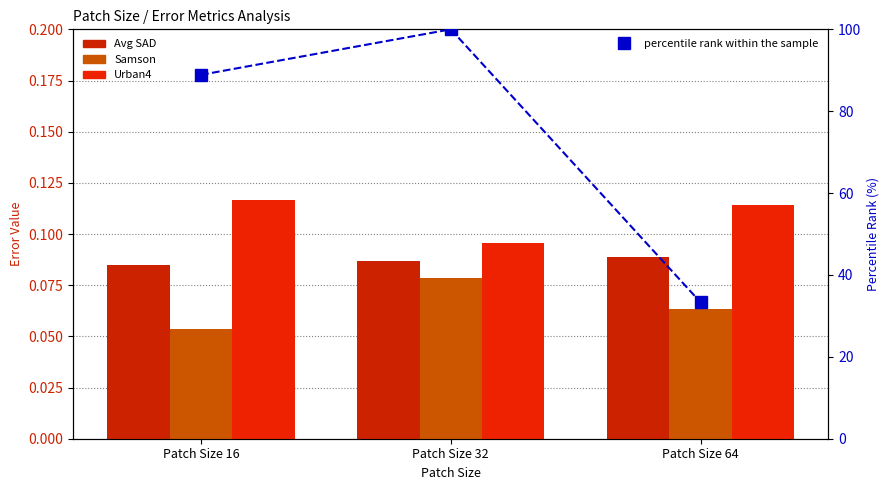

How many categories are shown in the chart?

3